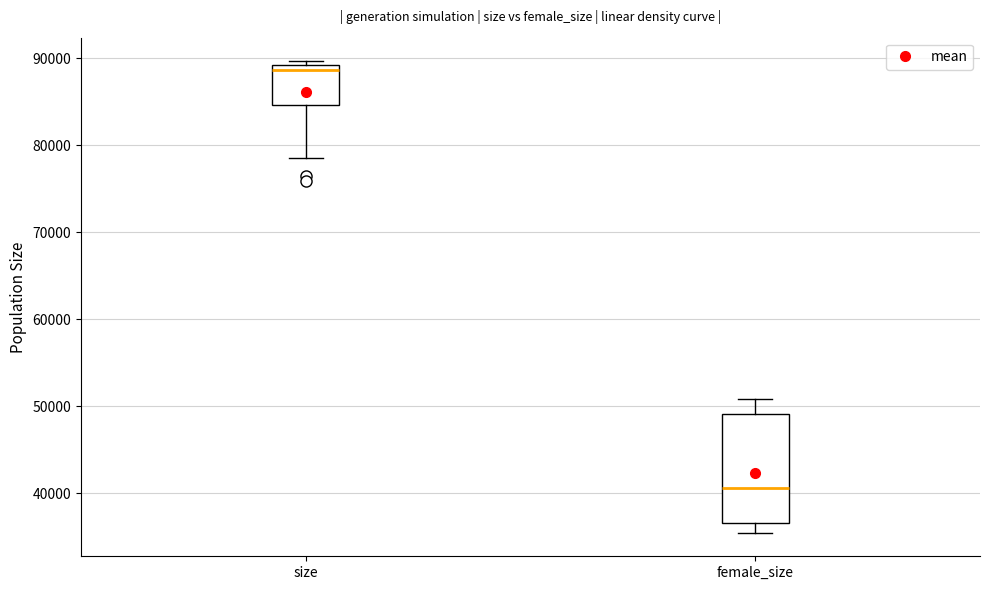

Which box's median line is the highest?

size